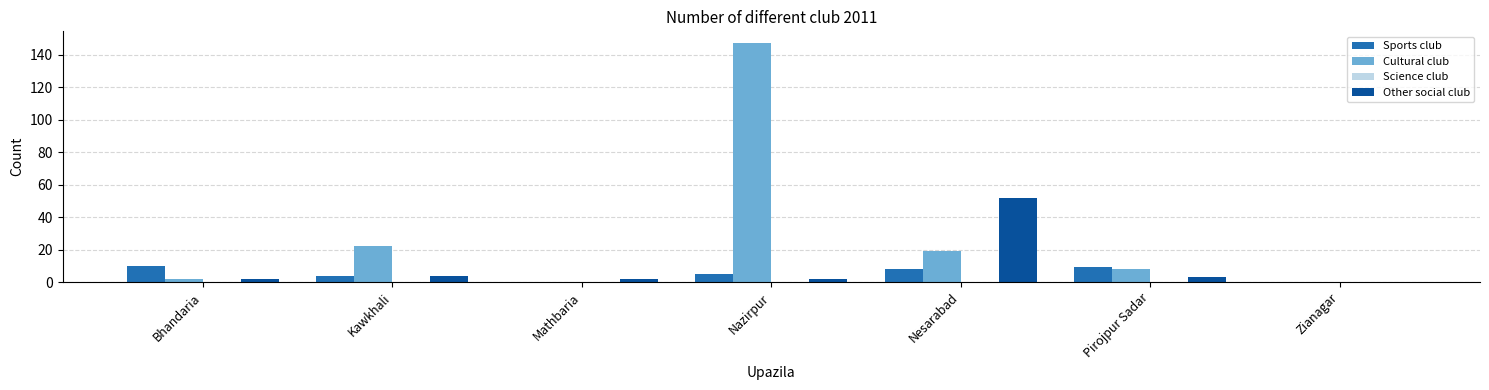

How many groups of bars are there?

7